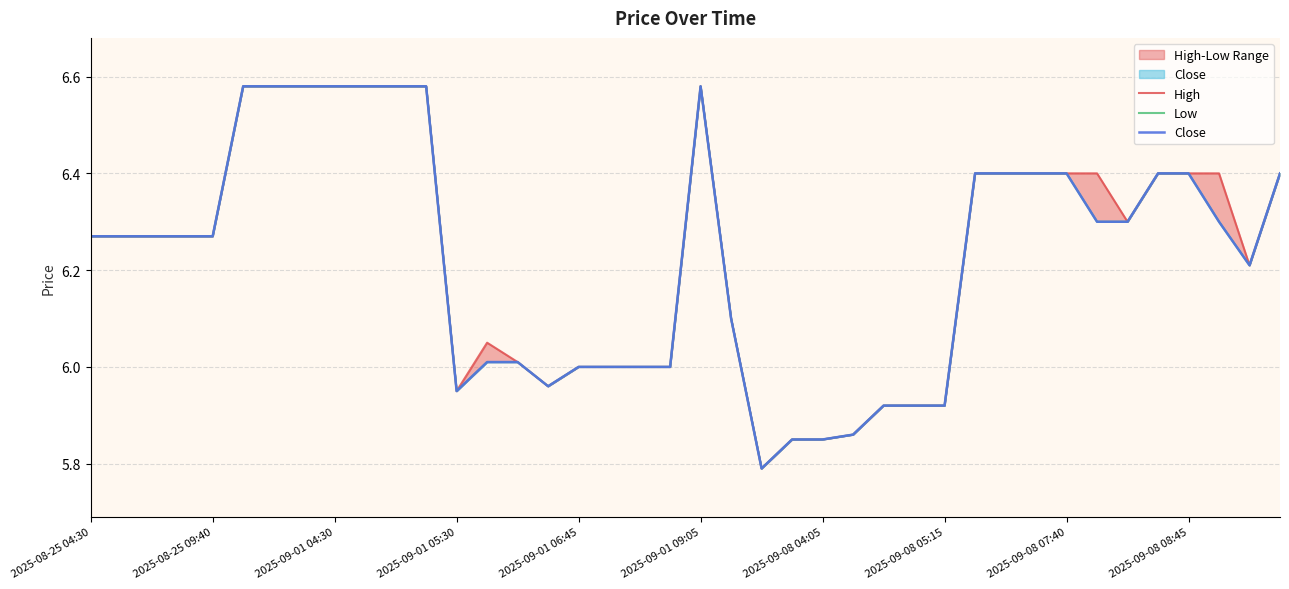

At which category is the sum across all series the highest?

2025-09-01 09:05